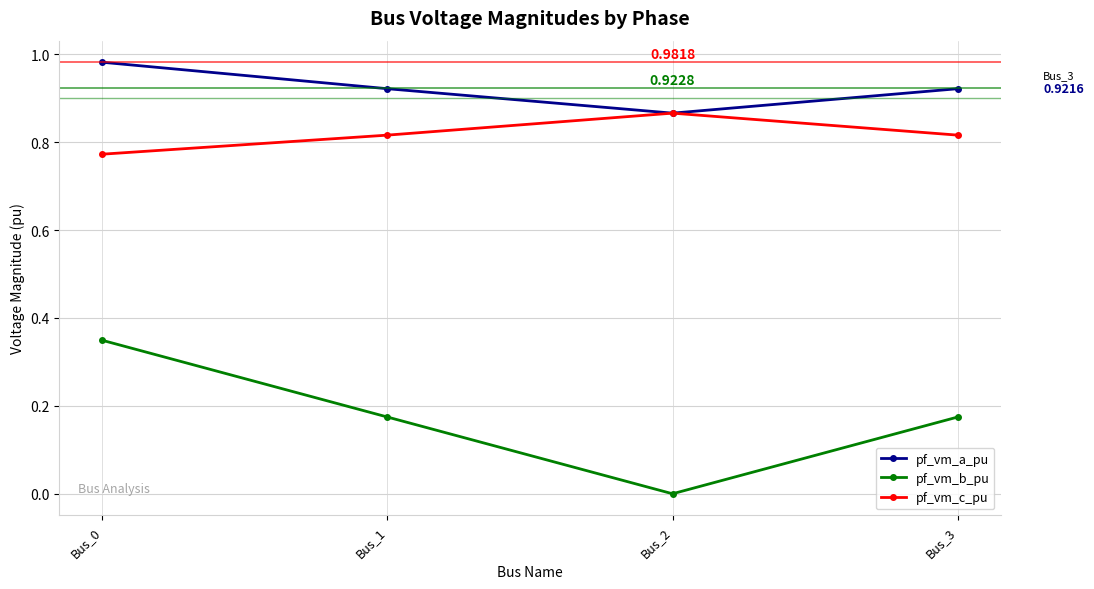

True or false: pf_vm_b_pu and pf_vm_c_pu intersect in this chart.

False